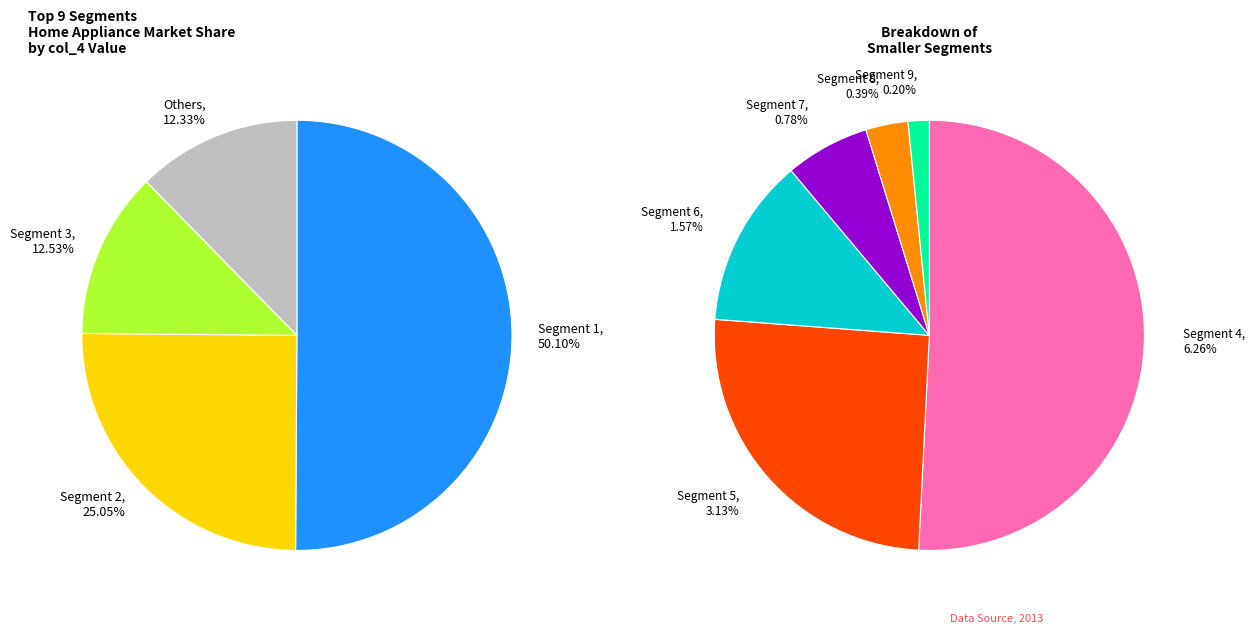

How much of the chart is everything except col_0=9?

99.8%